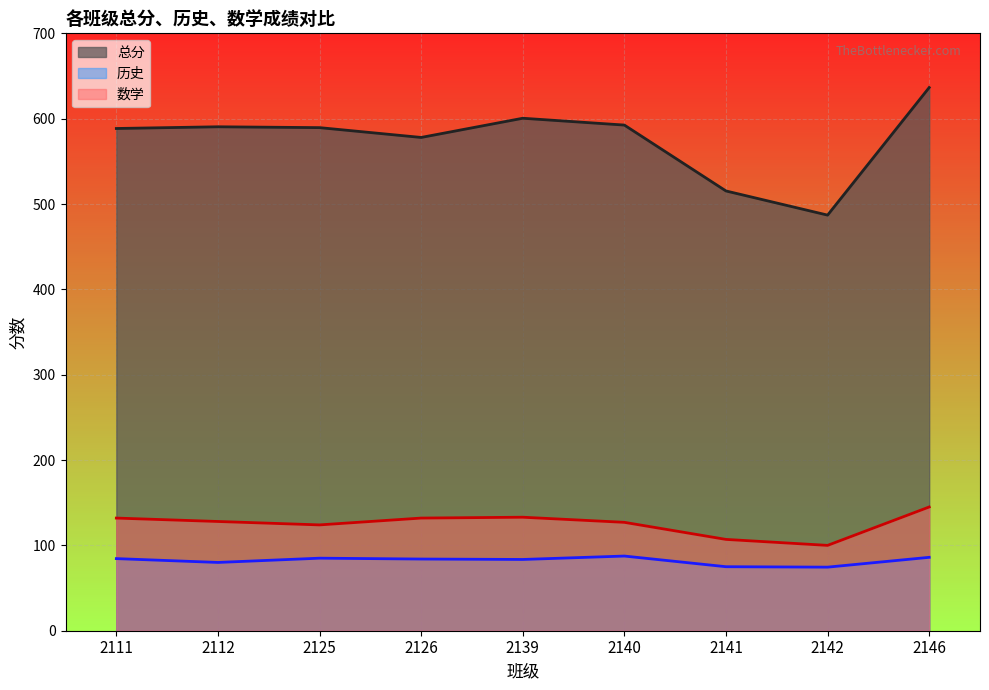

Does the chart display data point markers on the line(s)?

No